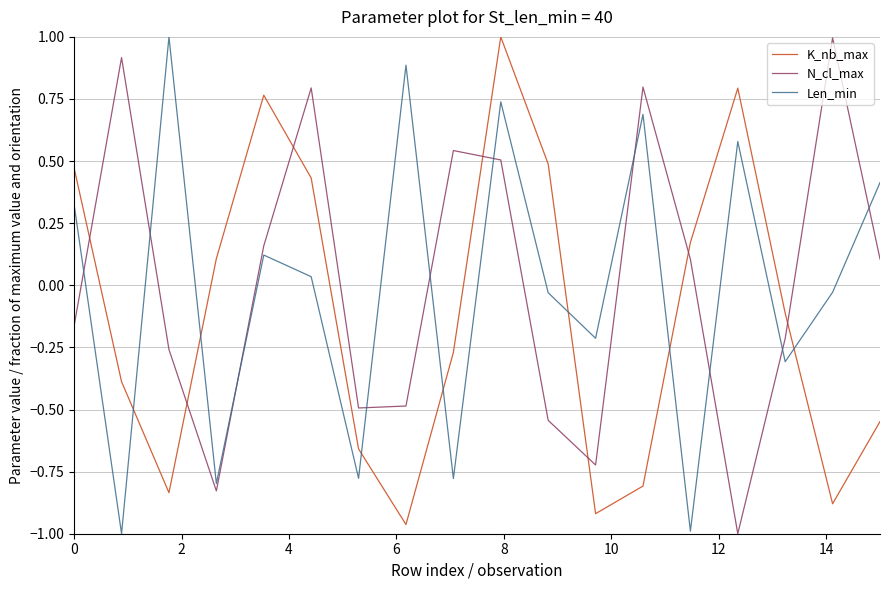

True or false: Len_min and N_cl_max intersect in this chart.

True